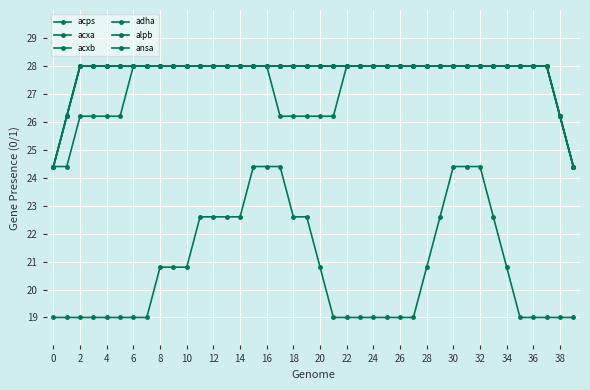

Does the chart have visible grid lines?

Yes